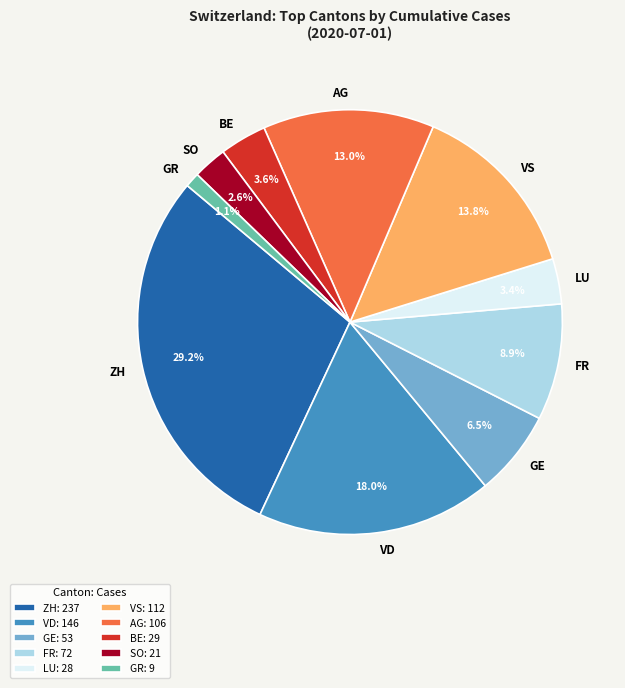

Combined, what portion of the pie is VS and GR?

14.9%